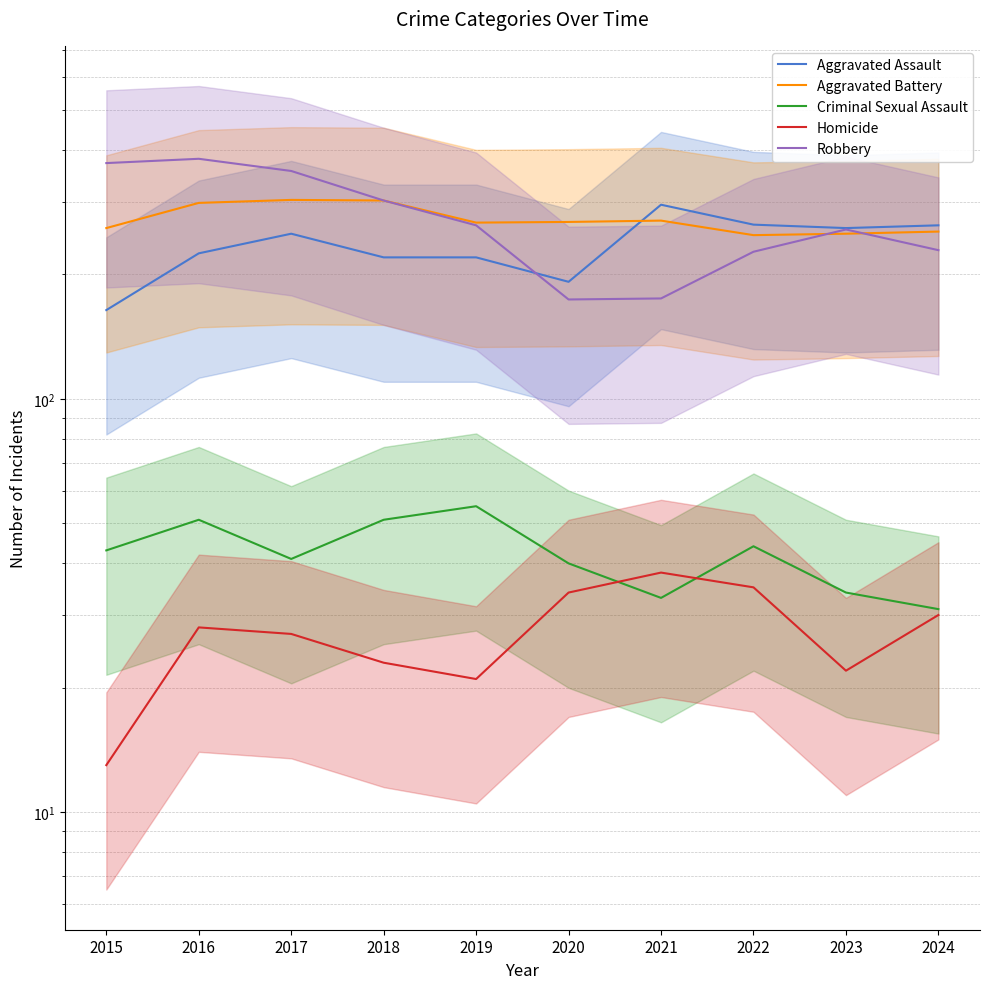

What is the maximum value for Aggravated Assault?

295